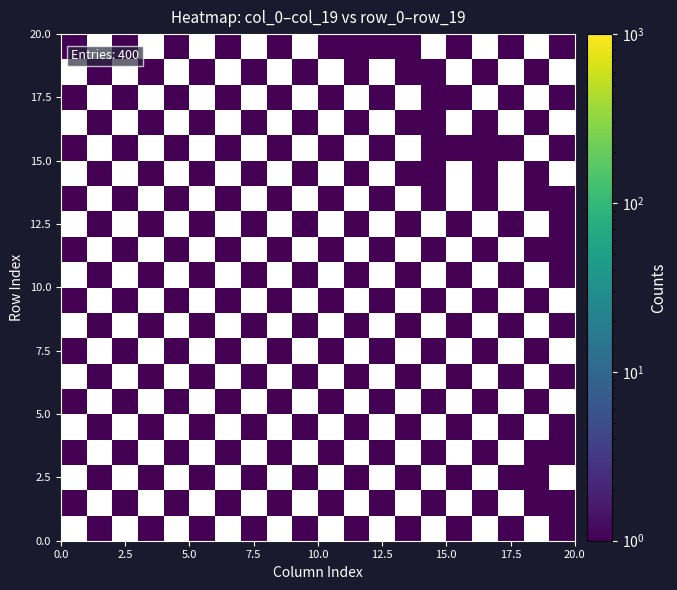

Which series has the largest range (max minus min)?

row_1